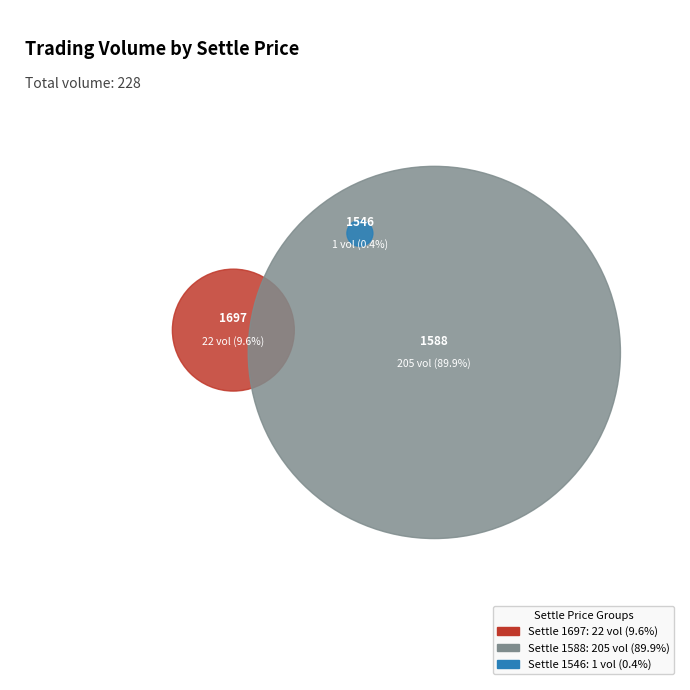

To the nearest percent, what is the combined percentage of 1588 (Open: 1544-1648) and 1546 (Open: 1604-1604)?

90%